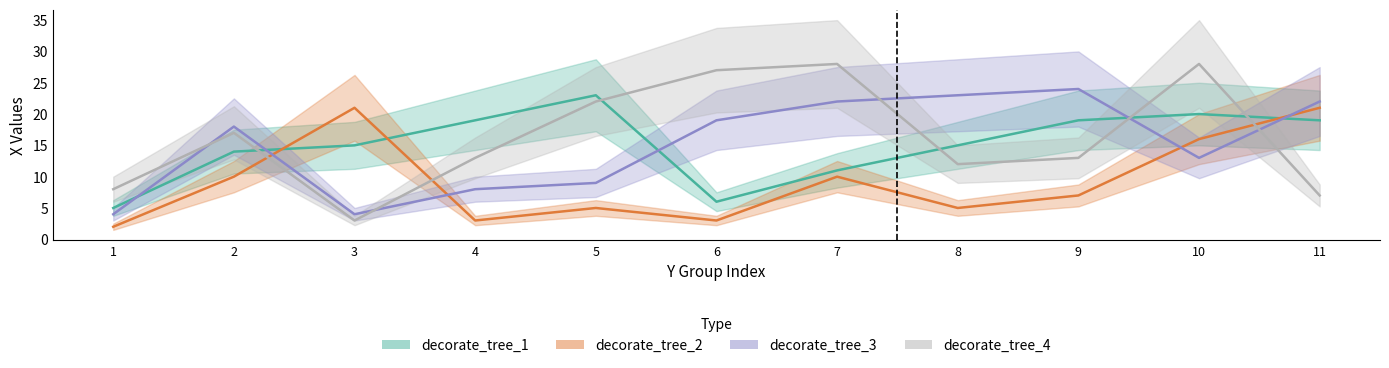

The decorate_tree_4 series shows 22 at 5. True or false?

True